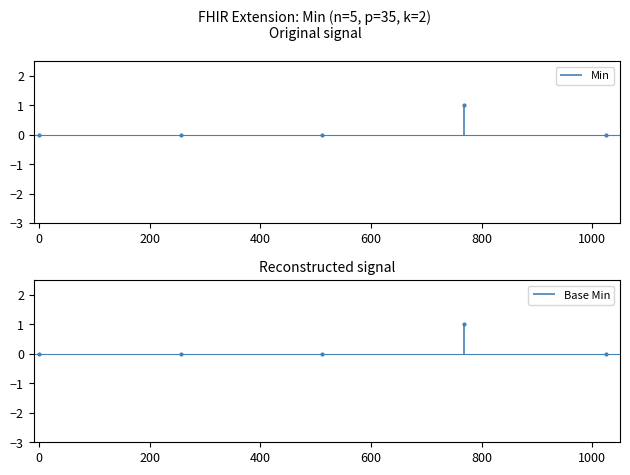

The value of Min at Extension.valueCodeableConcept is 1. True or false?

False